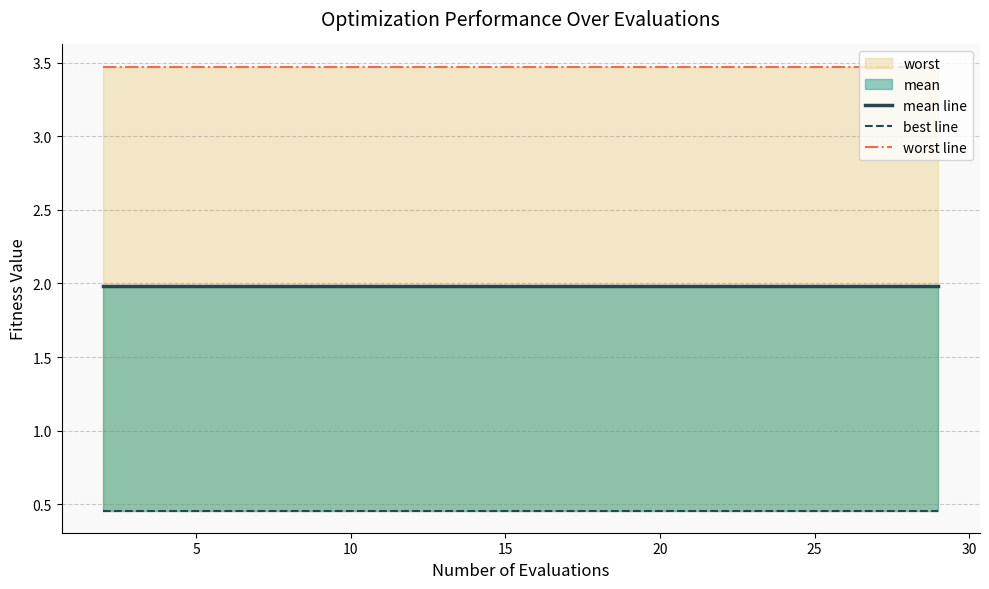

What is the highest value of the worst line series?

3.5